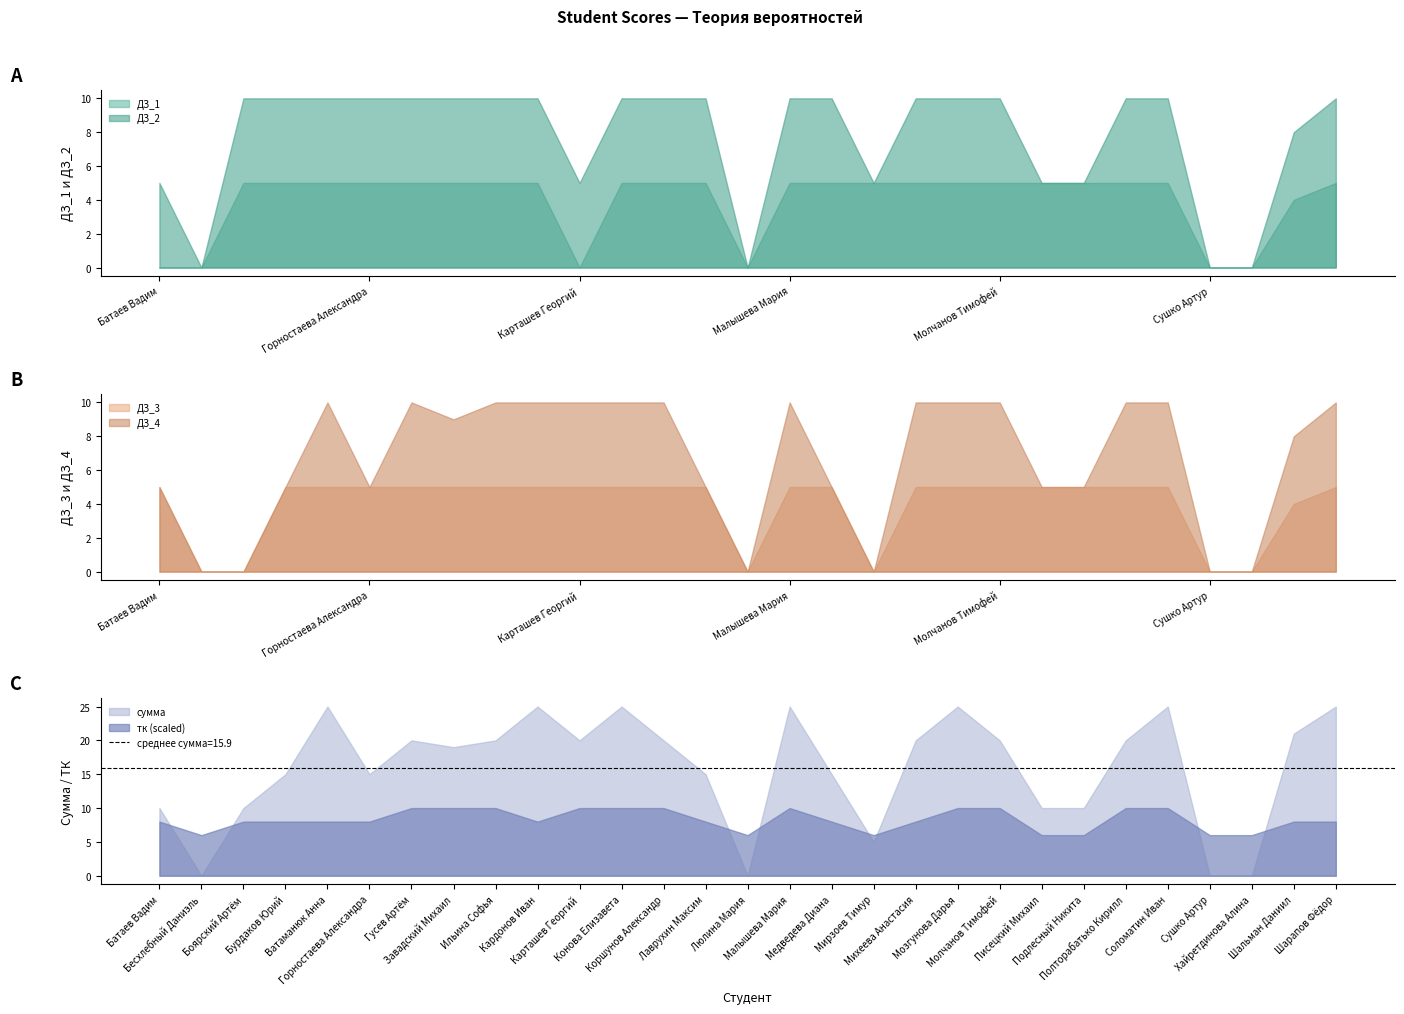

What is the value of the ДЗ_2 point at the 9th from the left?

5